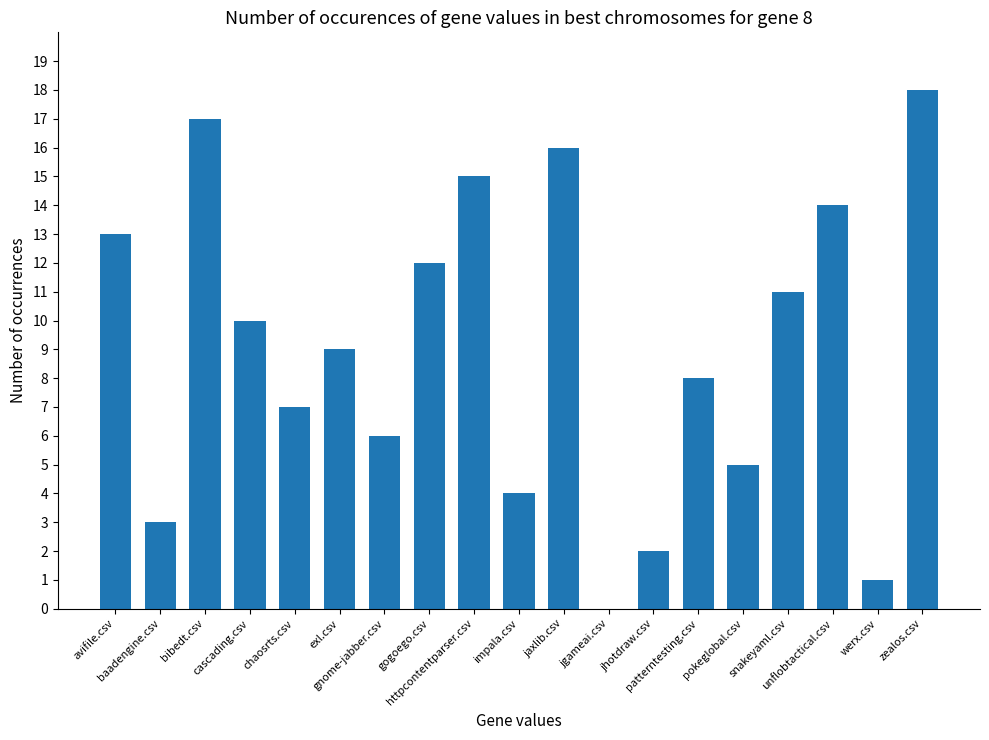

What is the maximum value shown in the chart?

18